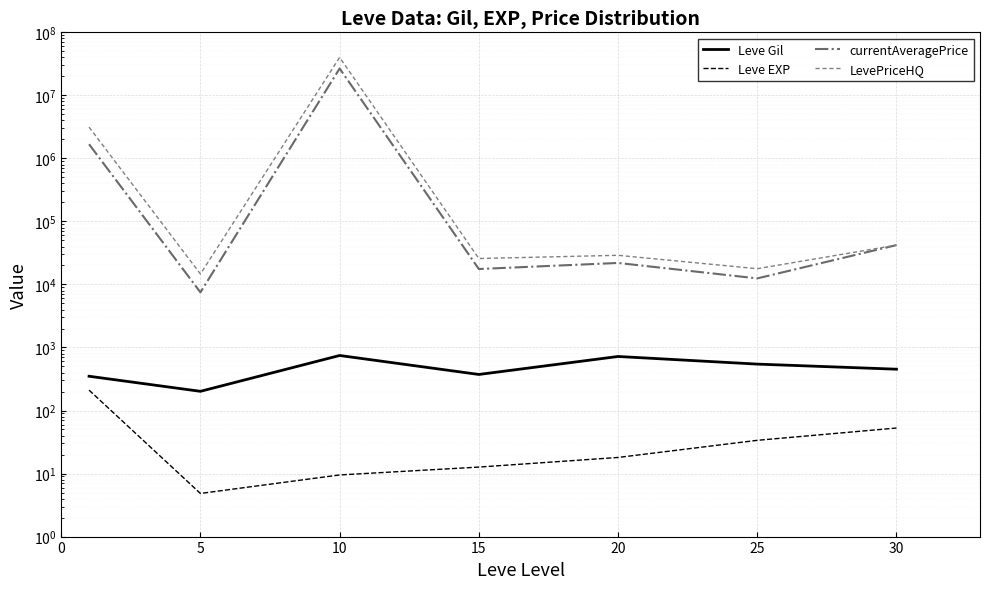

Which series has the largest total across all categories?

LevePriceHQ